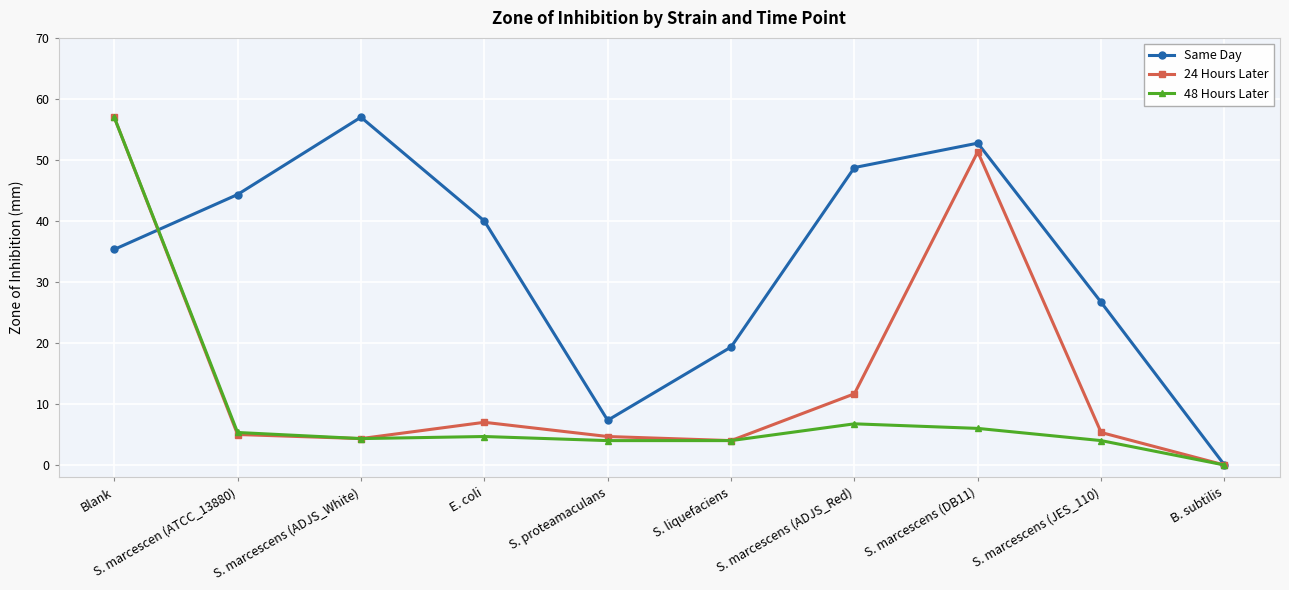

What is the difference between the maximum and minimum values in the Same Day series?

57.0